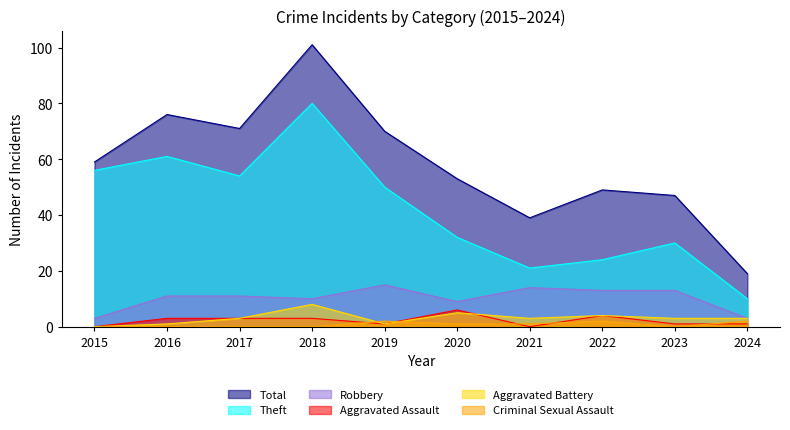

True or false: Robbery and Aggravated Assault cross at least once.

False